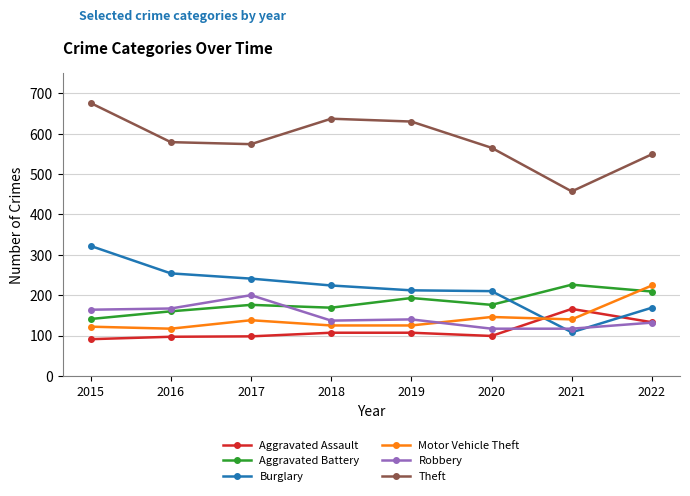

How many interior local valleys does the Theft series have?

2